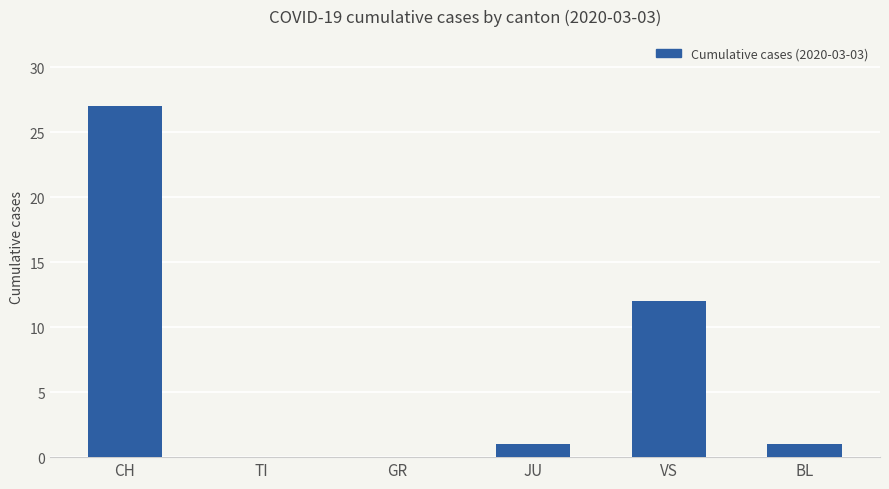

Count the number of categories in the chart.

6